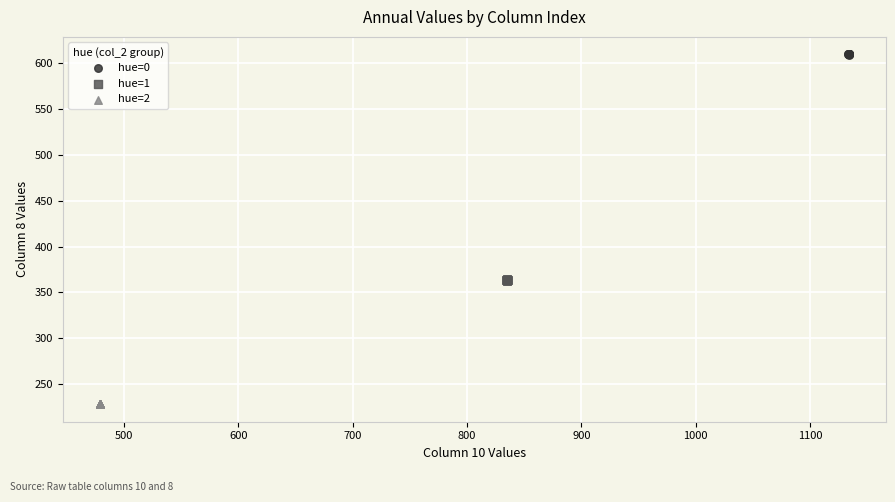

What are all the series names shown in the legend?

hue=0, hue=1, hue=2